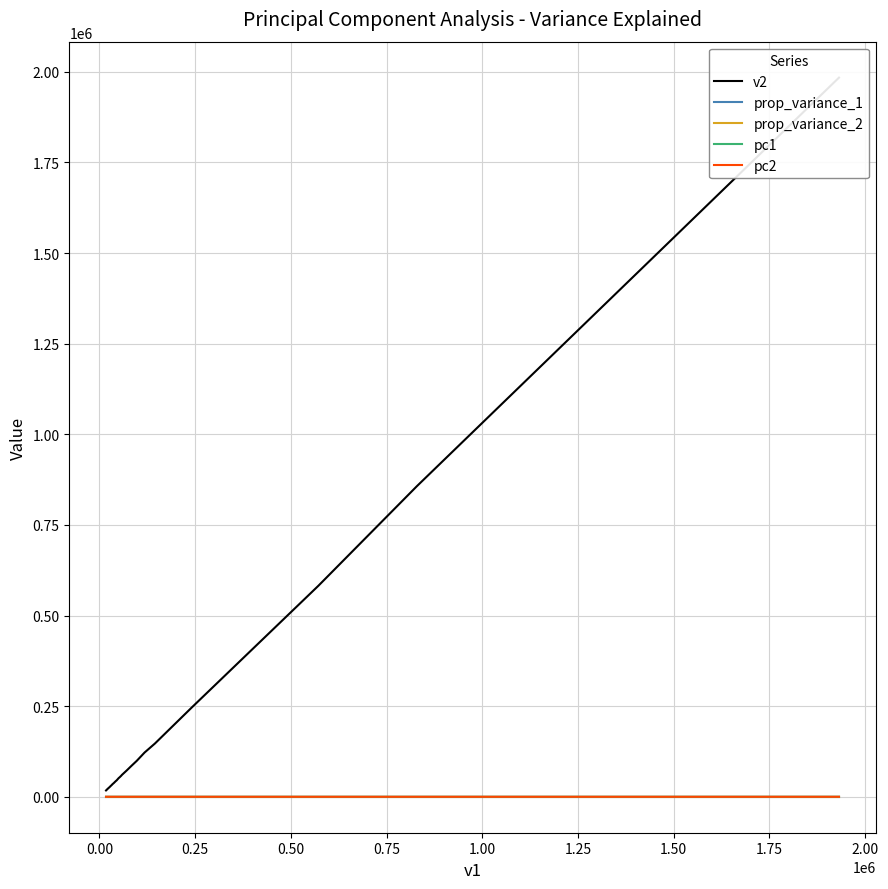

Where is the first local minimum for pc1?

0.25